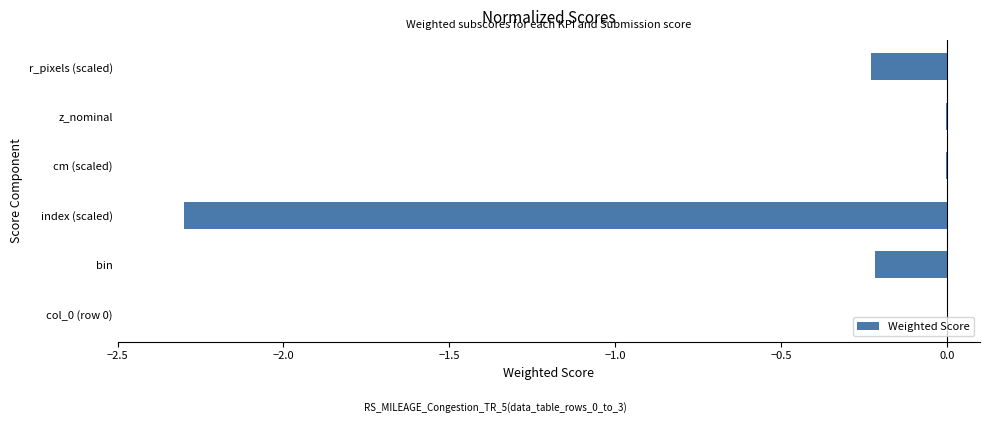

What is the change in value from col_0 (row 0) to index (scaled)?

-2.3